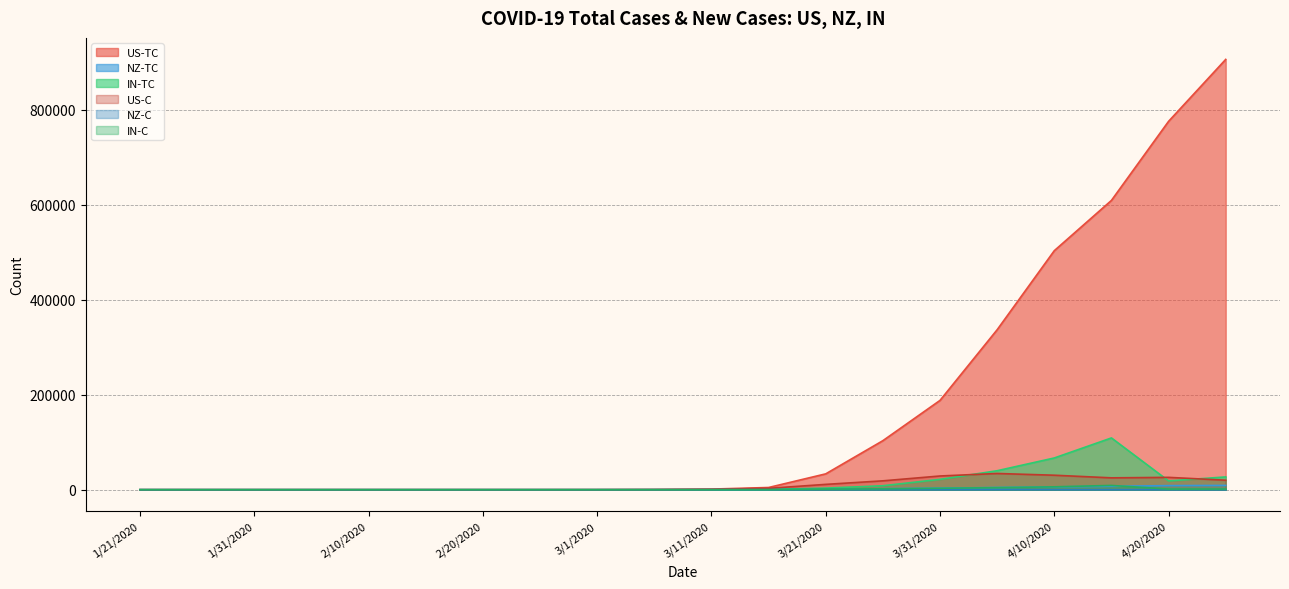

What are all the series names shown in the legend?

US-TC, NZ-TC, IN-TC, US-C, NZ-C, IN-C